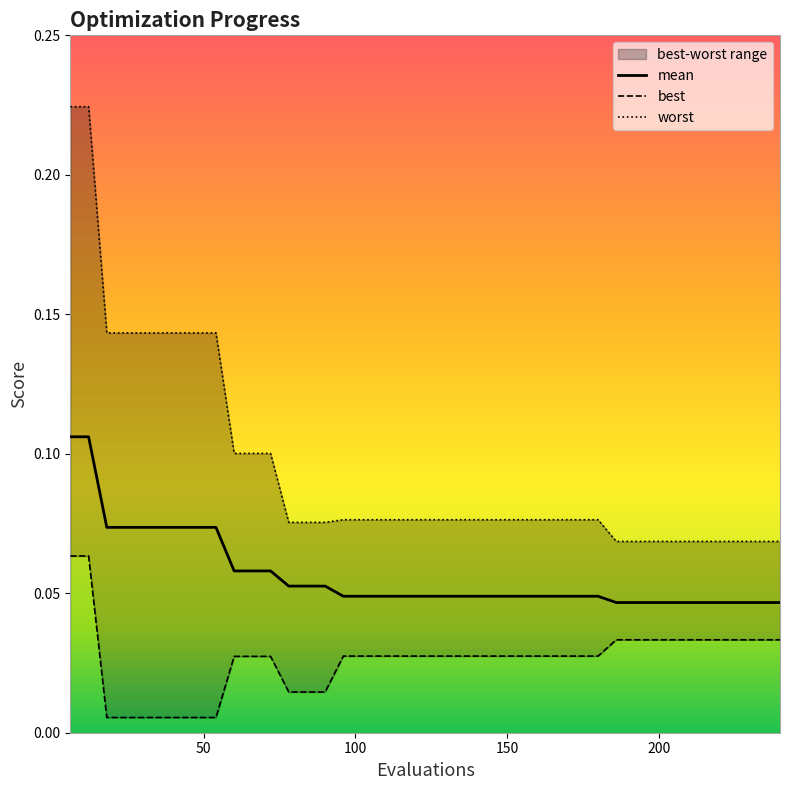

True or false: worst and mean cross at least once.

False